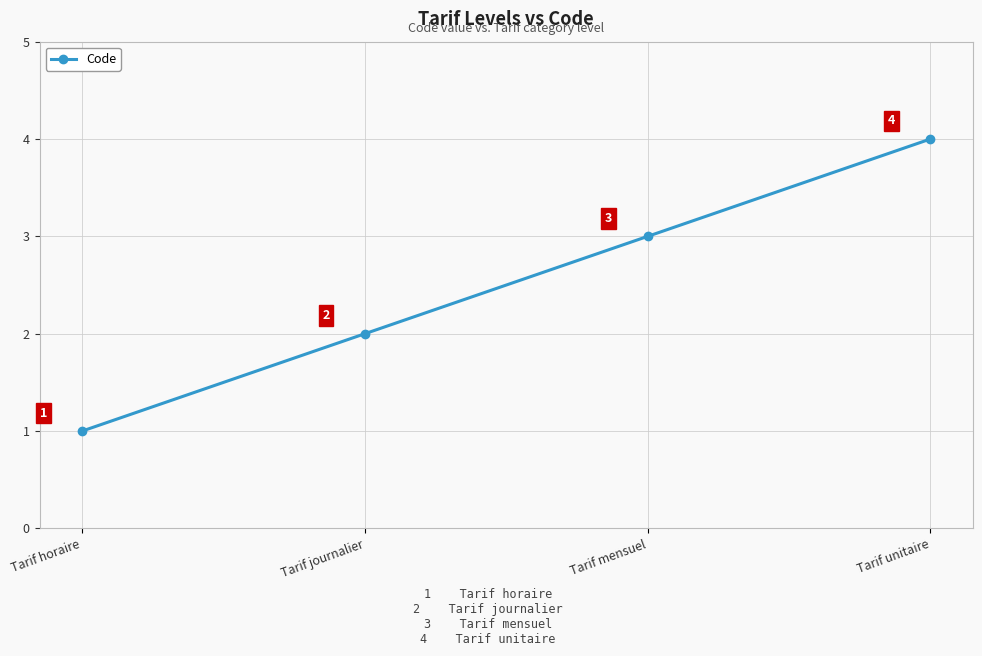

What is the greatest value displayed?

4